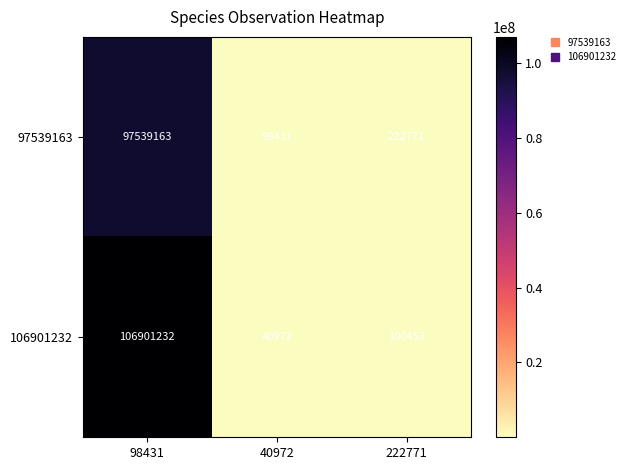

Where does the 97539163 series first go above 222771?

98431